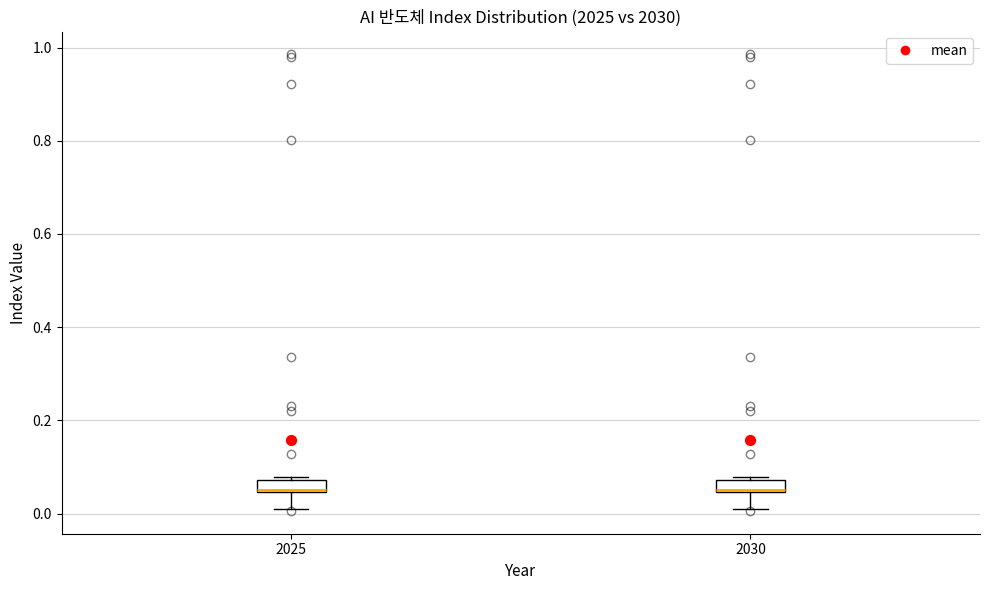

Where does the median line of the box at x = 2025 sit on the y-axis? The values are not printed on the chart, so give them approximately, as read against the axis.

0.06